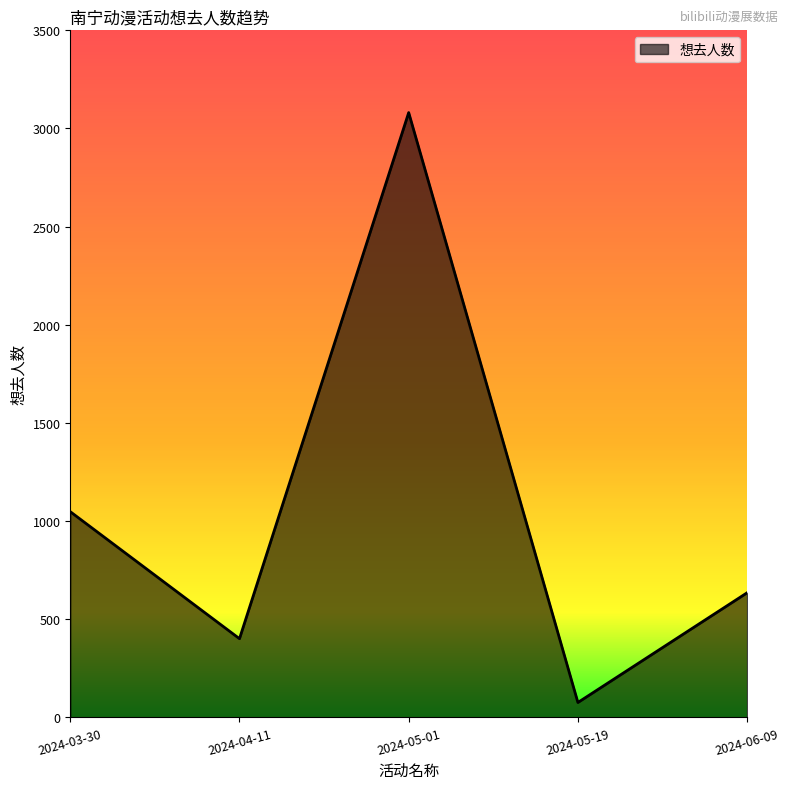

What is the change in value from 2024-04-11 to 2024-06-09?

+234